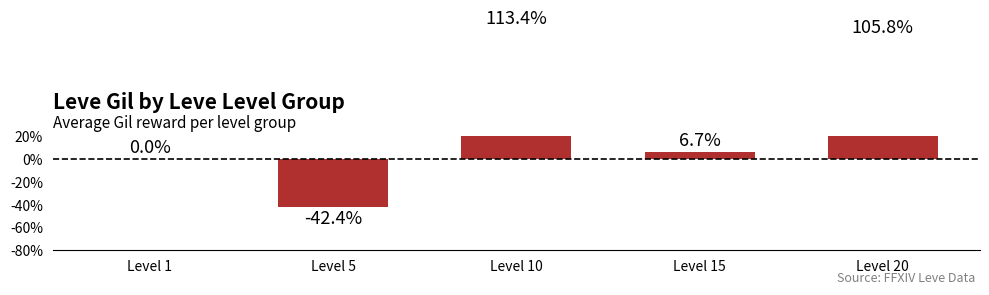

Which has a higher value, Level 10 or Level 1?

Level 10